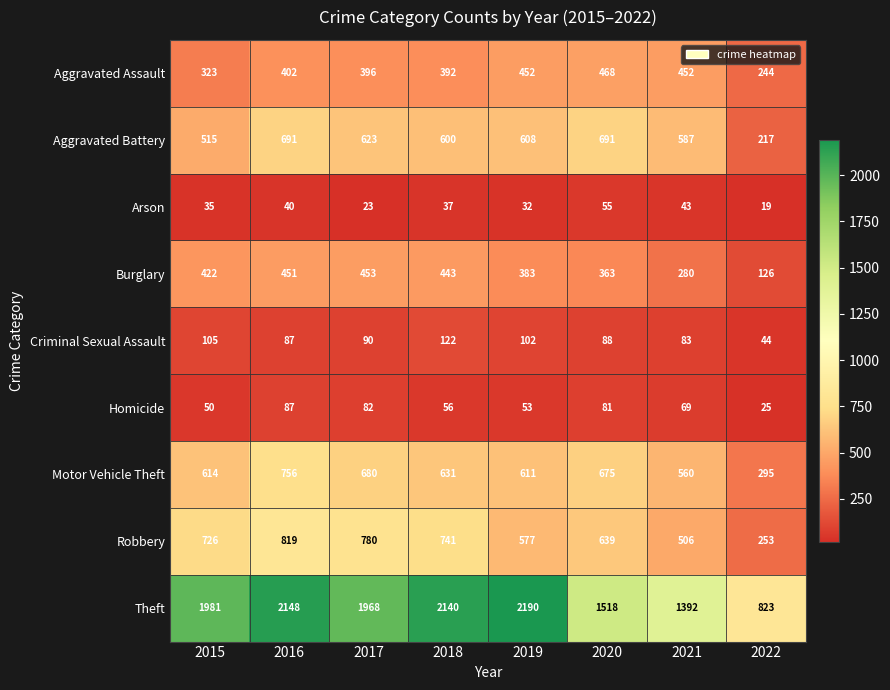

What is the difference between the Robbery values at 2019 and 2020?

62